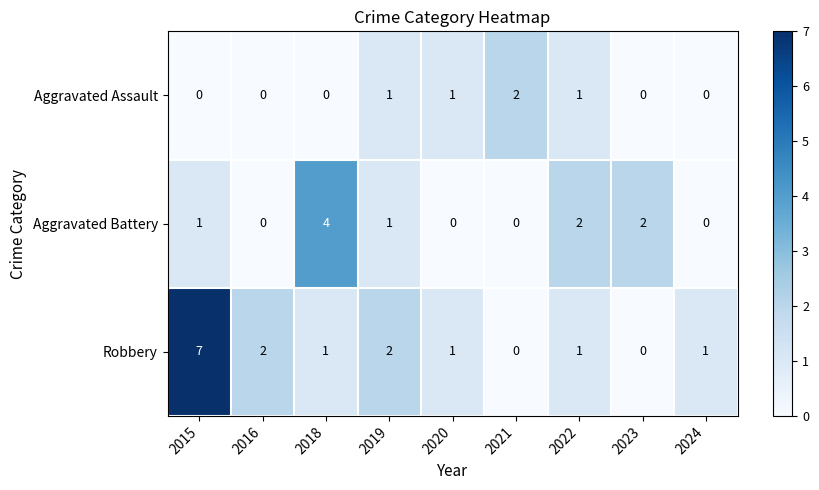

What is the difference between the Robbery values at 2022 and 2015?

6